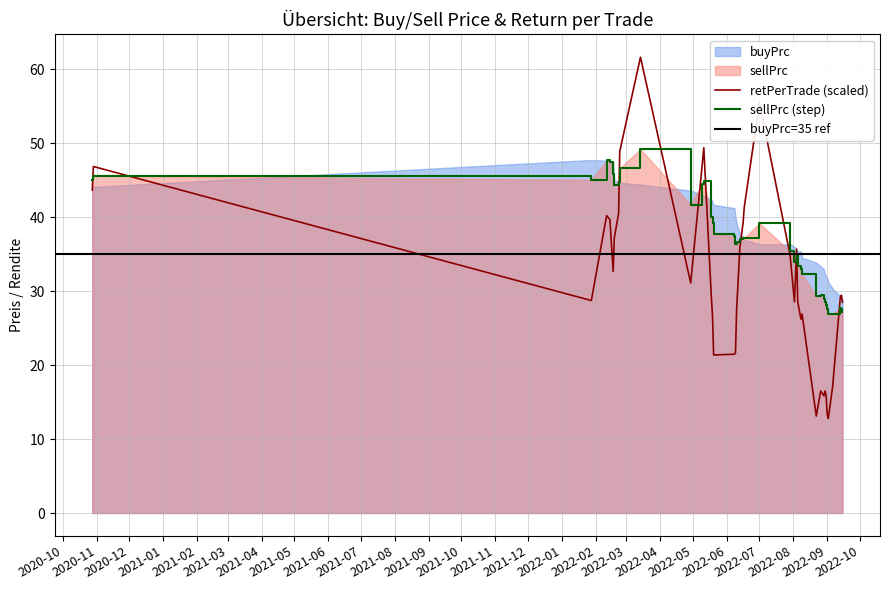

How many interior local valleys does the retPerTrade series have?

9